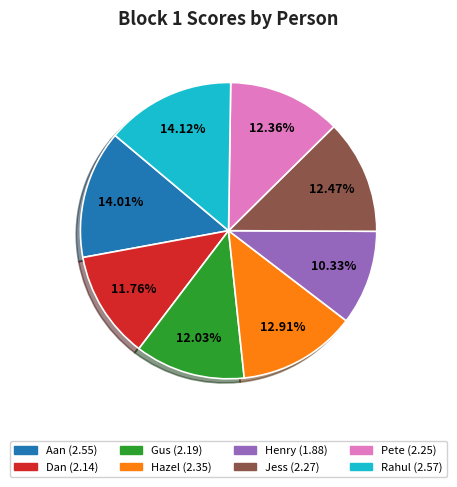

Is Gus the majority of the pie?

No